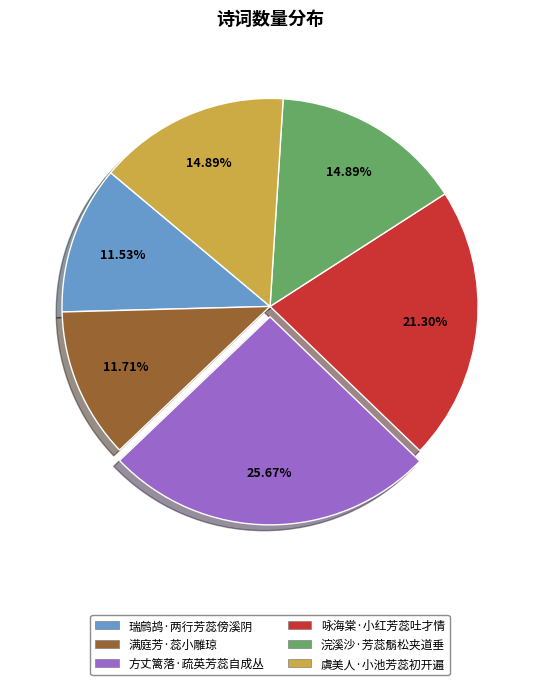

Is there any slice that represents more than half of the pie?

No